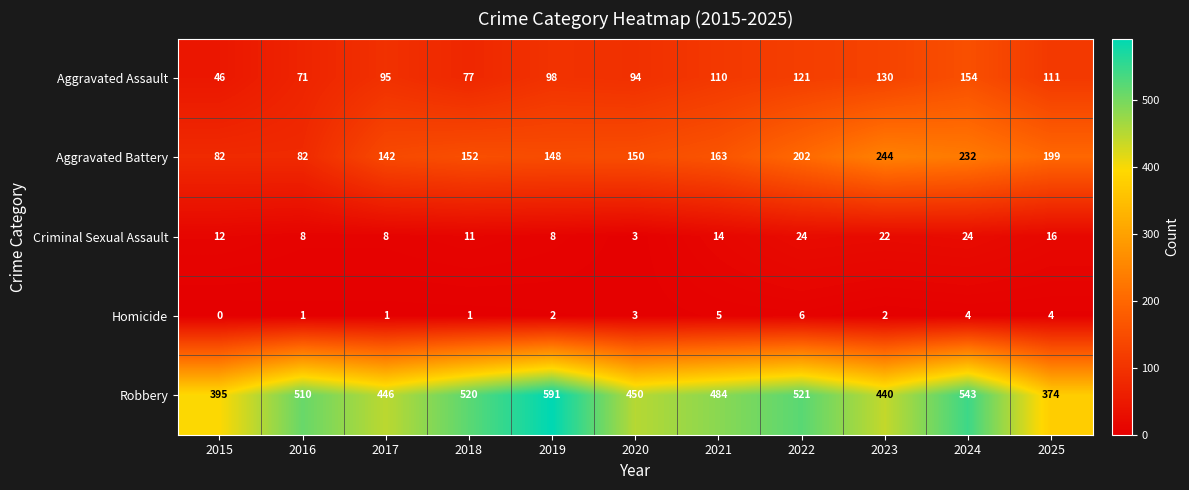

Count the number of data series in this chart.

5